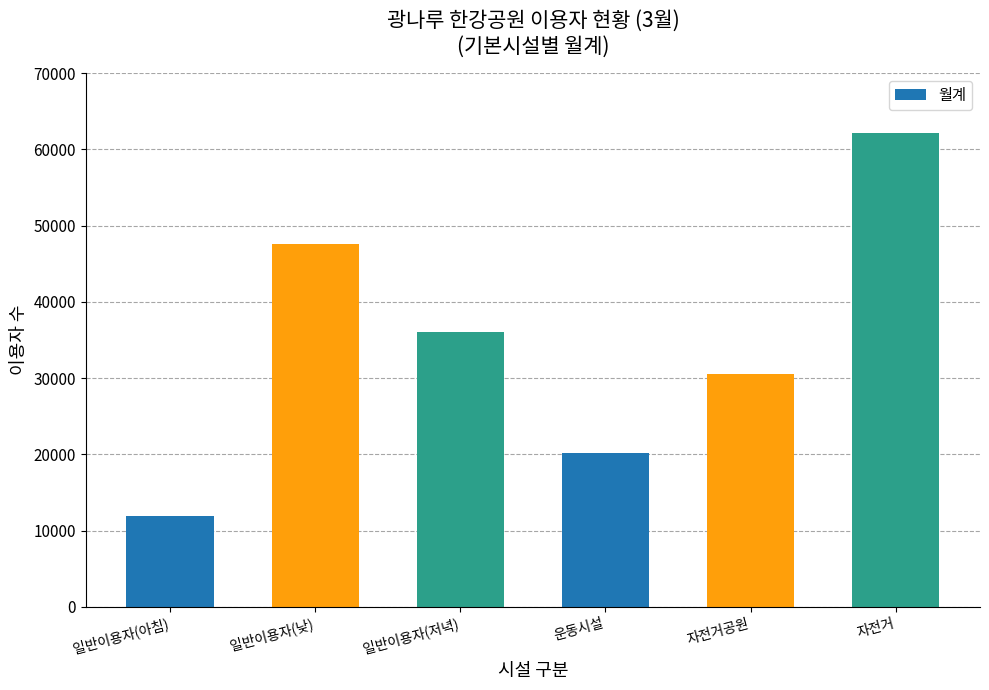

Are the bars grouped side by side (vs. stacked)?

No